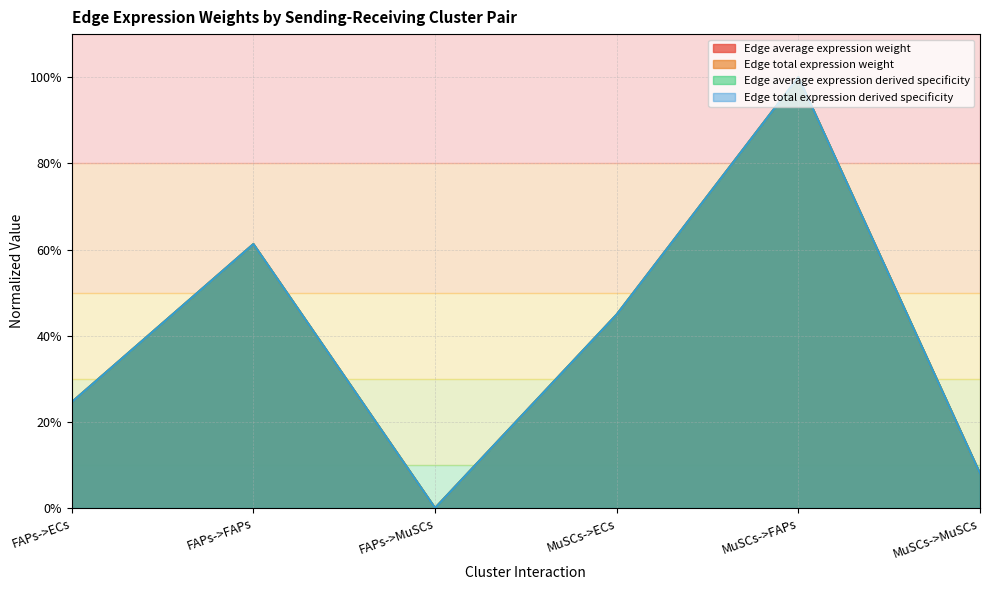

Which series has the largest total across all categories?

Edge average expression derived specificity